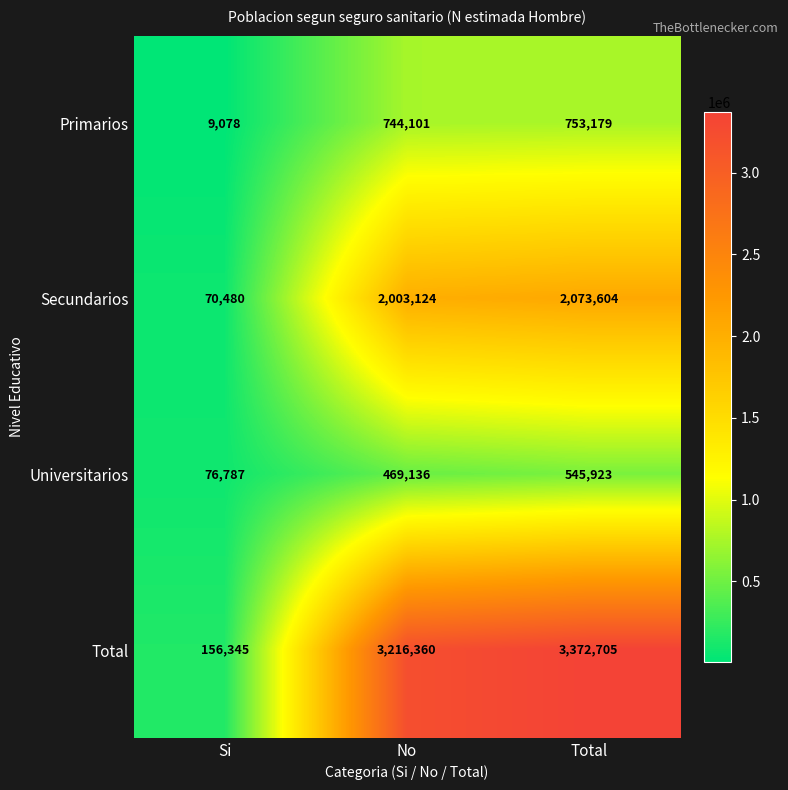

Is it true that Secundarios equals 2073604 at Total?

True